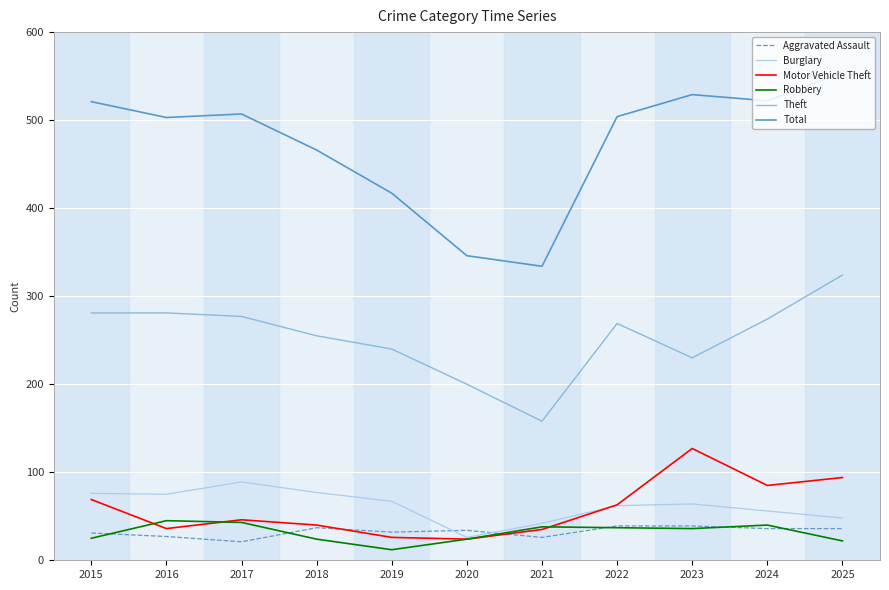

True or false: Motor Vehicle Theft has a value of 26 at 2019.

True